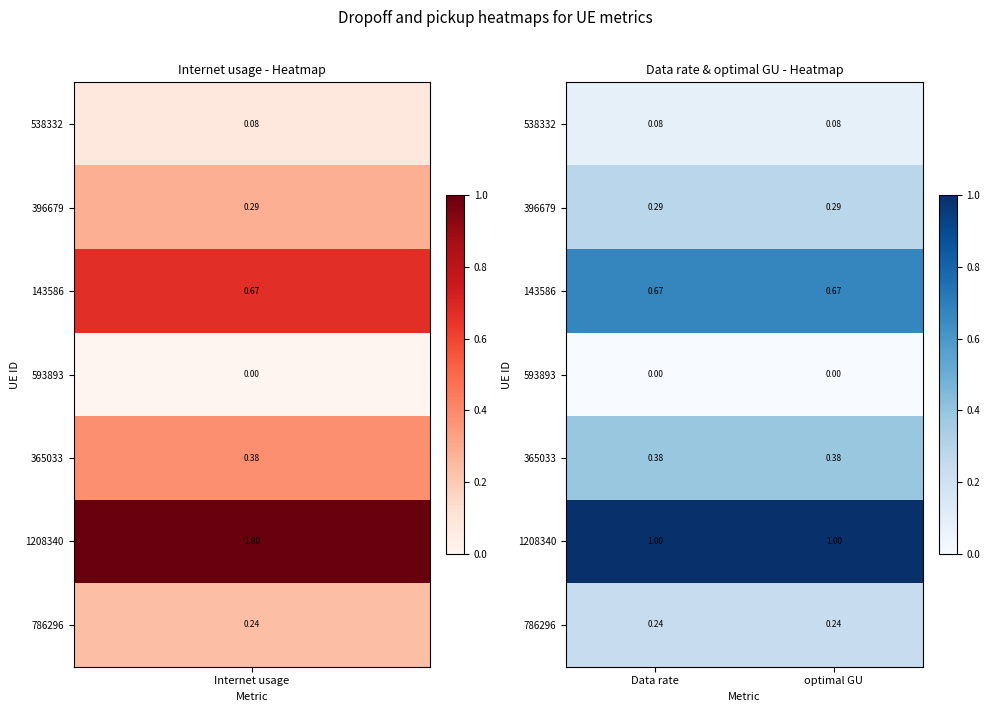

Is the value of 593893 at optimal GU greater than the value of 143586 at optimal GU?

No